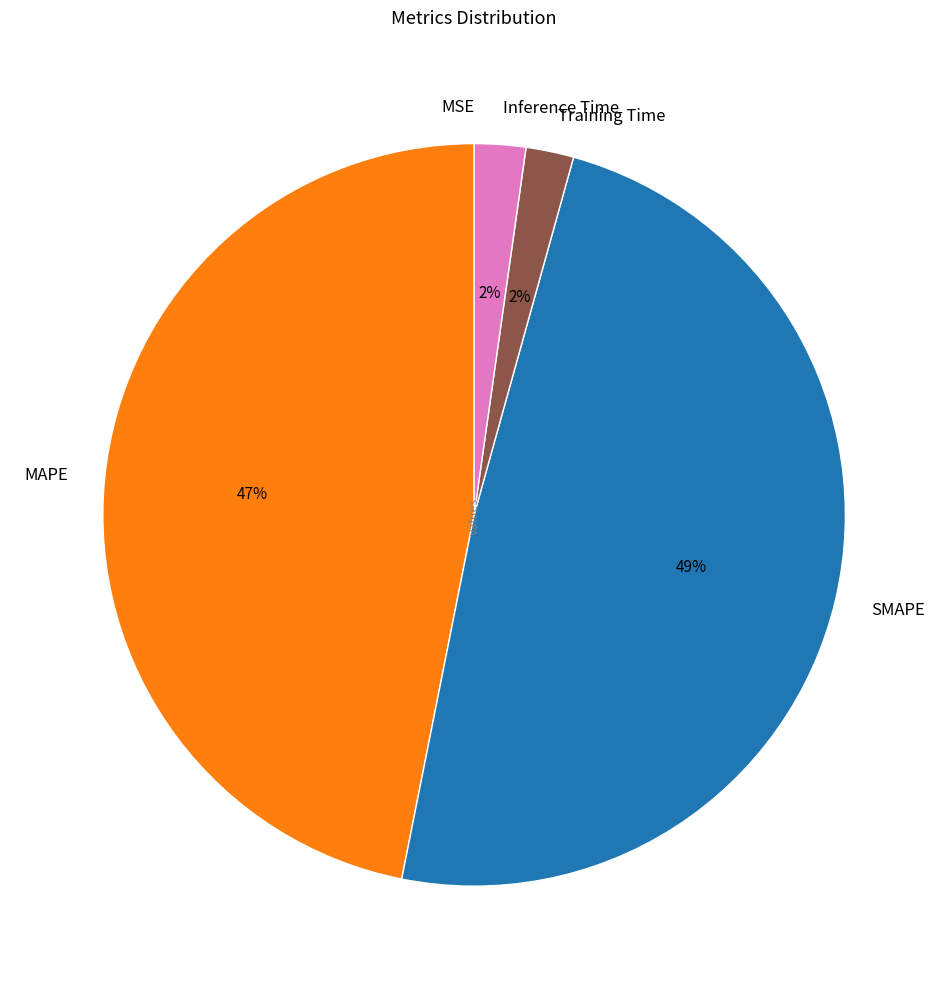

True or false: MAPE accounts for 60% of the total.

False